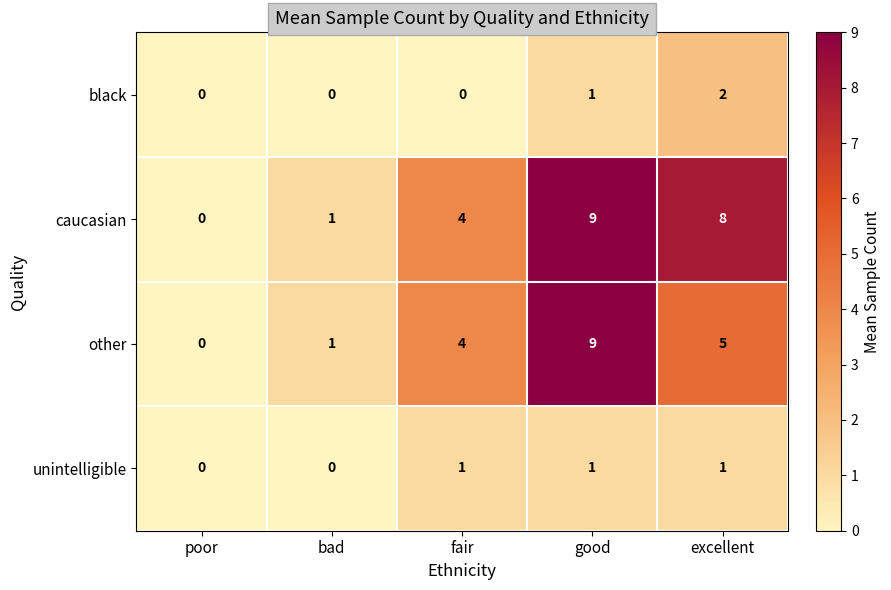

Reading left to right, what are all the values shown in this chart?

black: 0	0	0	1	2
caucasian: 0	1	4	9	8
other: 0	1	4	9	5
unintelligible: 0	0	1	1	1